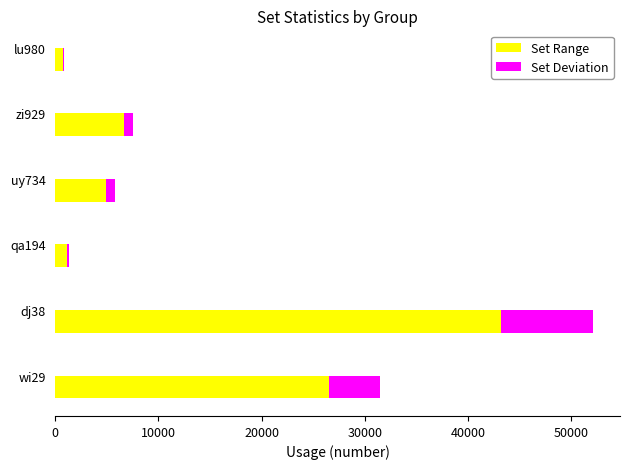

At which category is the sum across all series the highest?

dj38